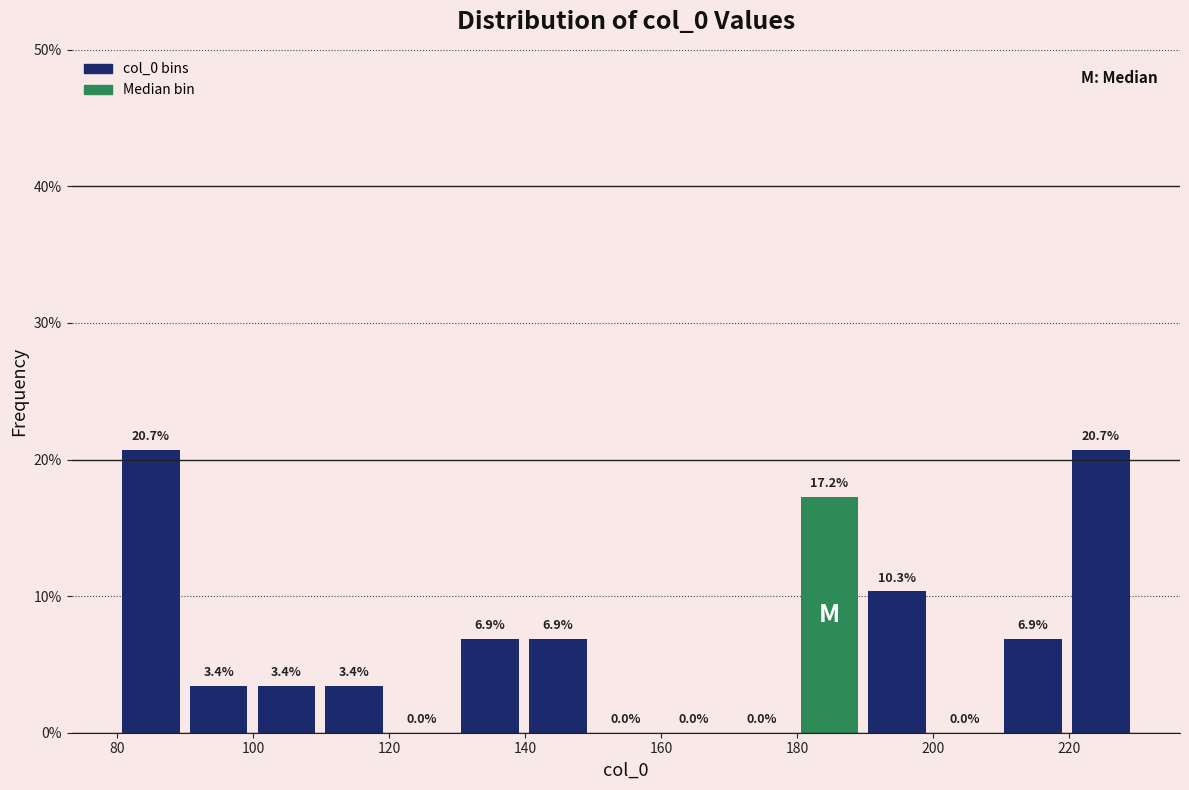

Reading left to right, transcribe this chart: for each bar, give the range it covers on the x-axis and its height. The bar edges are not printed on the chart, so give them approximately, as read against the axis.

80 to 90: 20.7
90 to 100: 3.4
100 to 110: 3.4
110 to 120: 3.4
120 to 130: 0.0
130 to 140: 6.9
140 to 150: 6.9
150 to 160: 0.0
160 to 170: 0.0
170 to 180: 0.0
180 to 190: 17.2
190 to 200: 10.3
200 to 210: 0.0
210 to 220: 6.9
220 to 230: 20.7